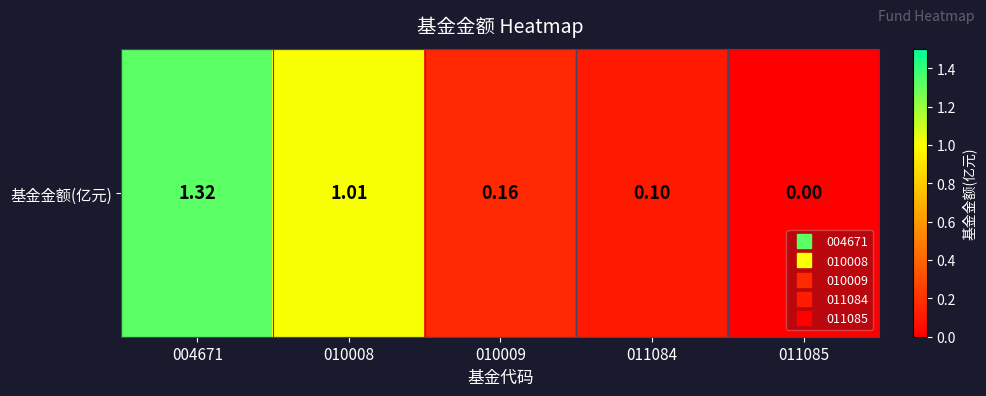

Rank the categories by value from highest to lowest.

004671, 010008, 010009, 011084, 011085